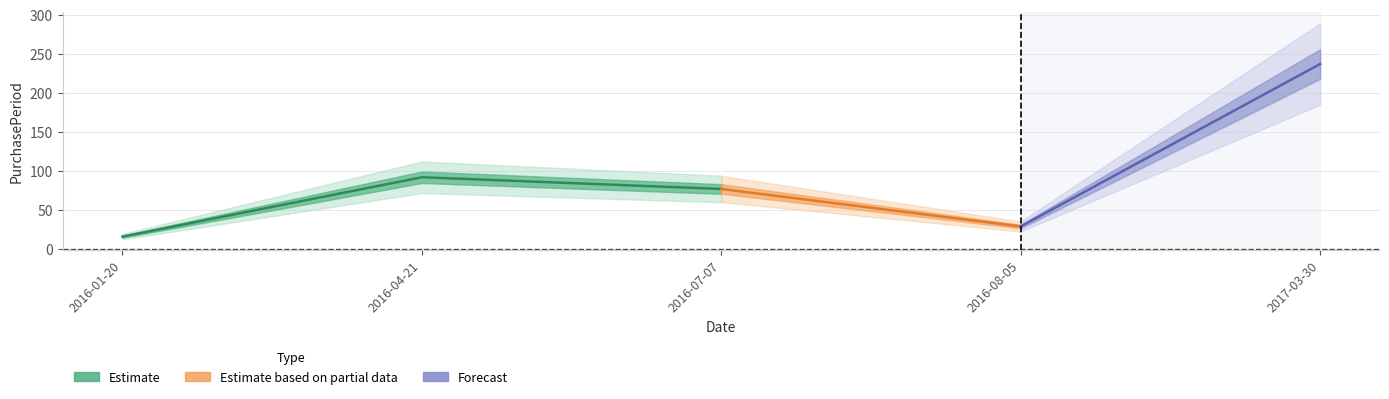

List the labels in order of value, smallest first.

2016-01-20, 2016-08-05, 2016-07-07, 2016-04-21, 2017-03-30